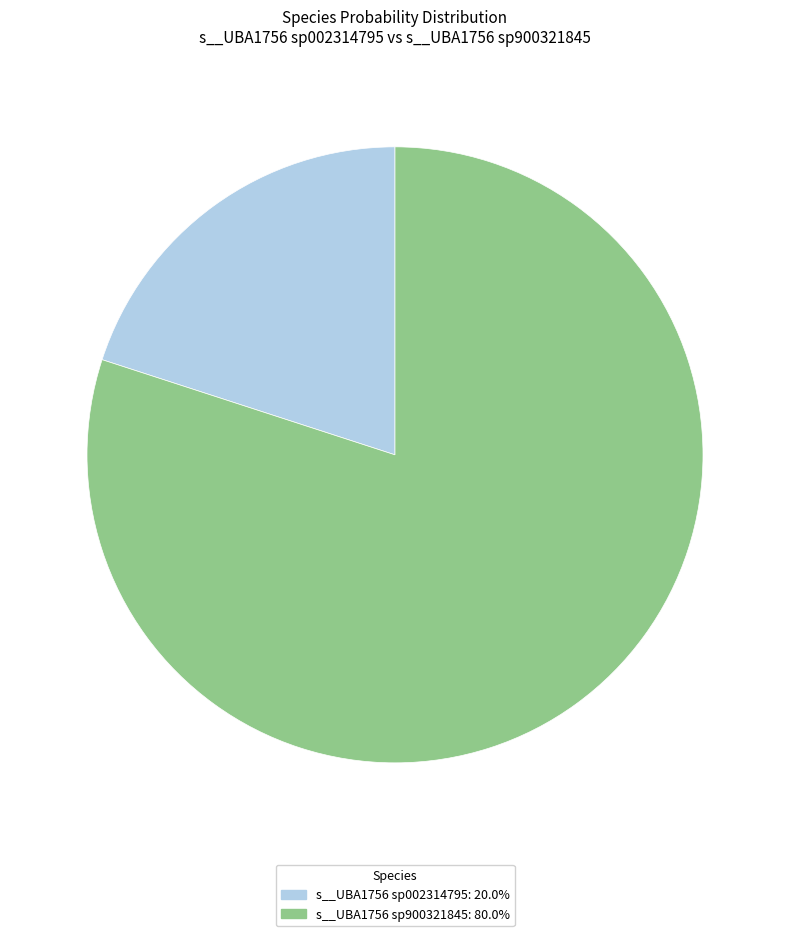

Combined, do s__UBA1756 sp900321845: 80.0% and s__UBA1756 sp002314795: 20.0% account for over 50%?

Yes